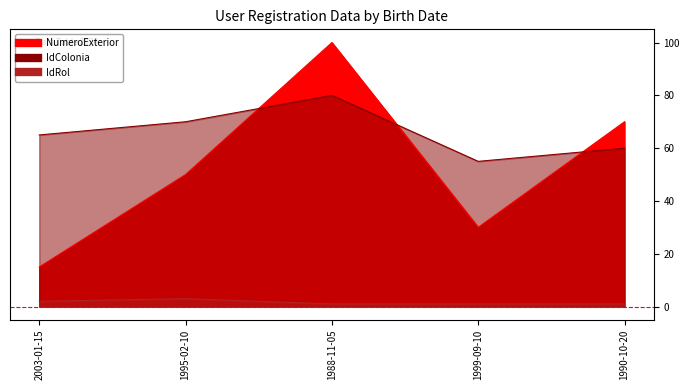

Where does the IdColonia series first go above 65?

1995-02-10